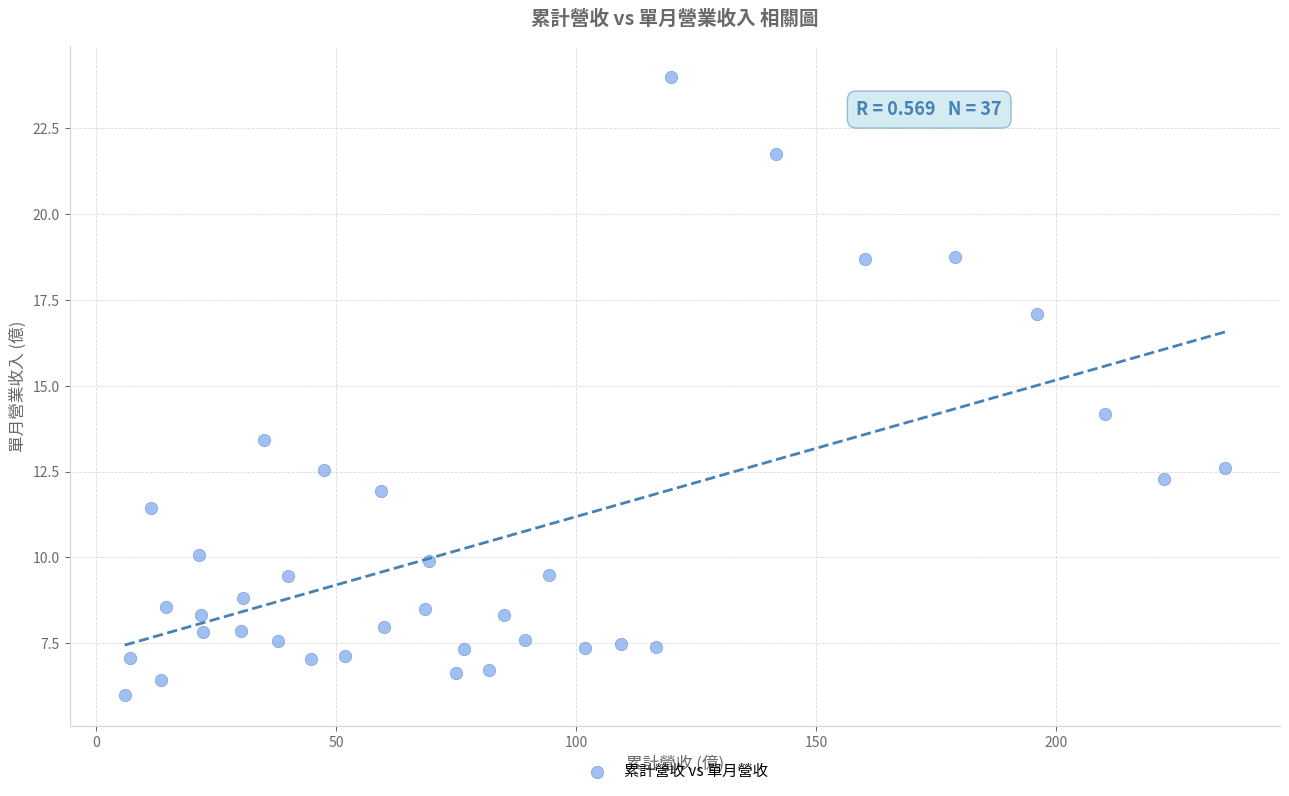

What Y value in the scatter plot is closest to 15?

14.2